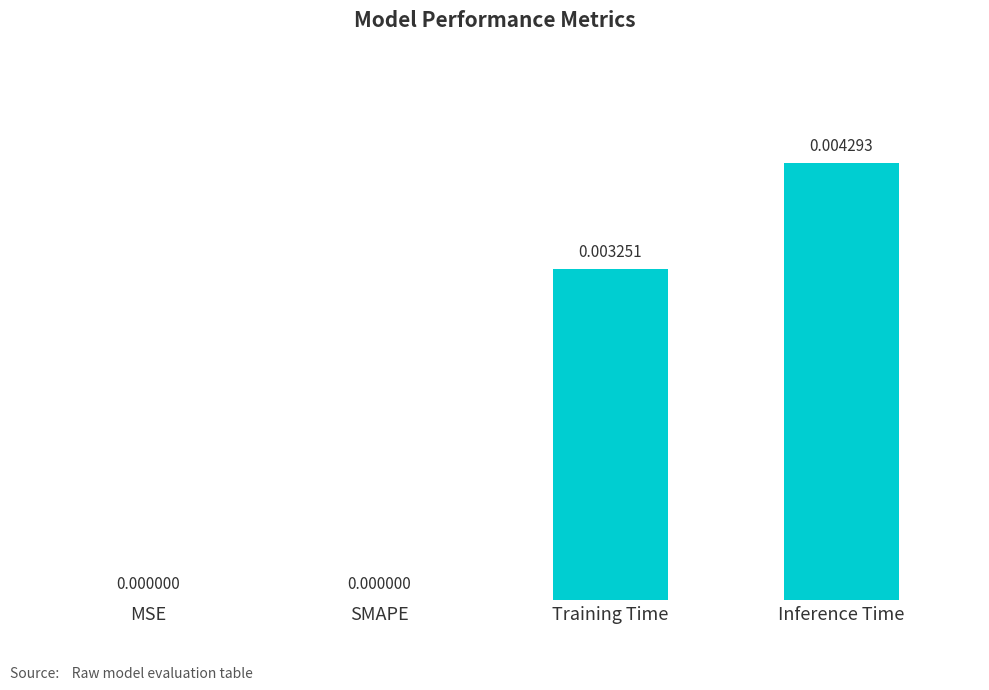

Which label corresponds to the largest value in the chart?

Inference Time